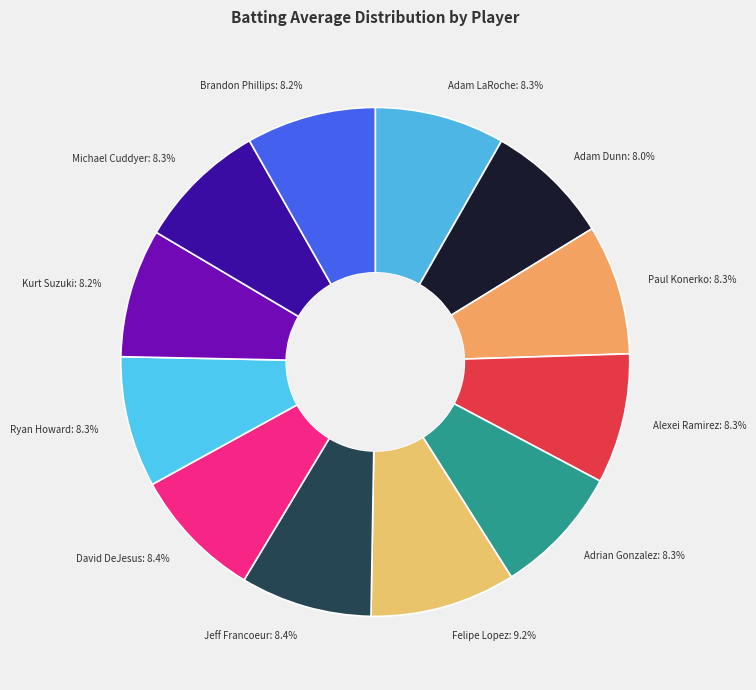

To the nearest percent, what is the difference between the largest and smallest slice percentages?

1%